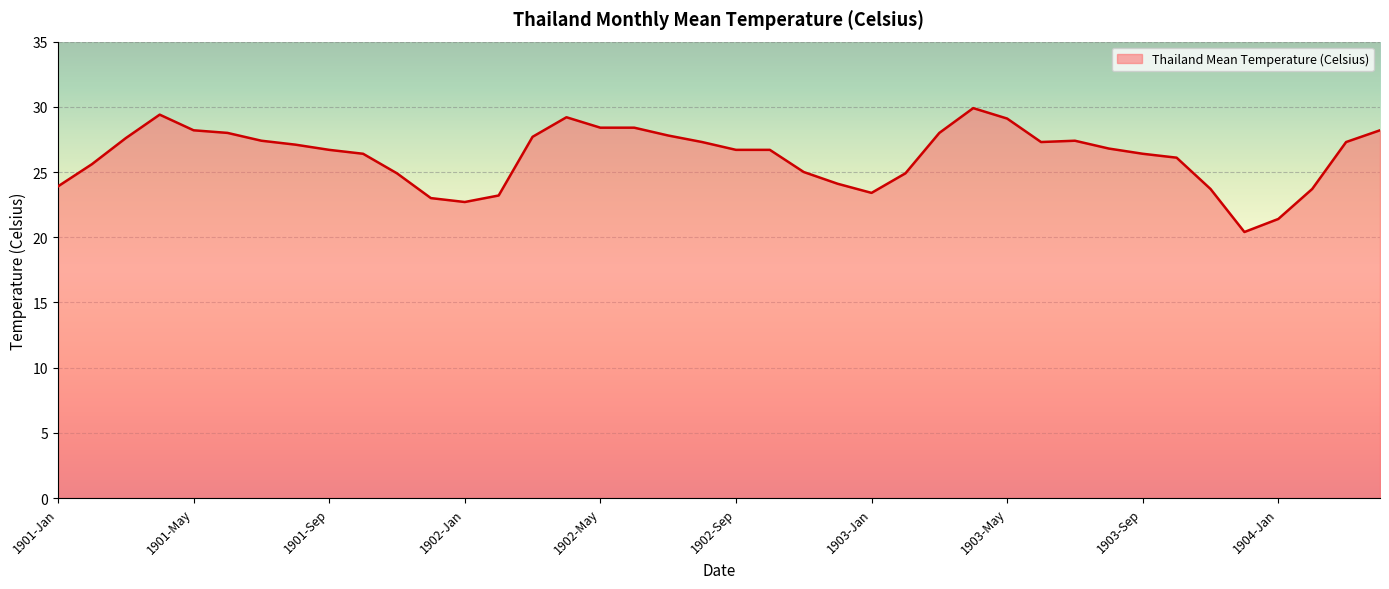

What is the difference between the maximum and minimum values?

9.5